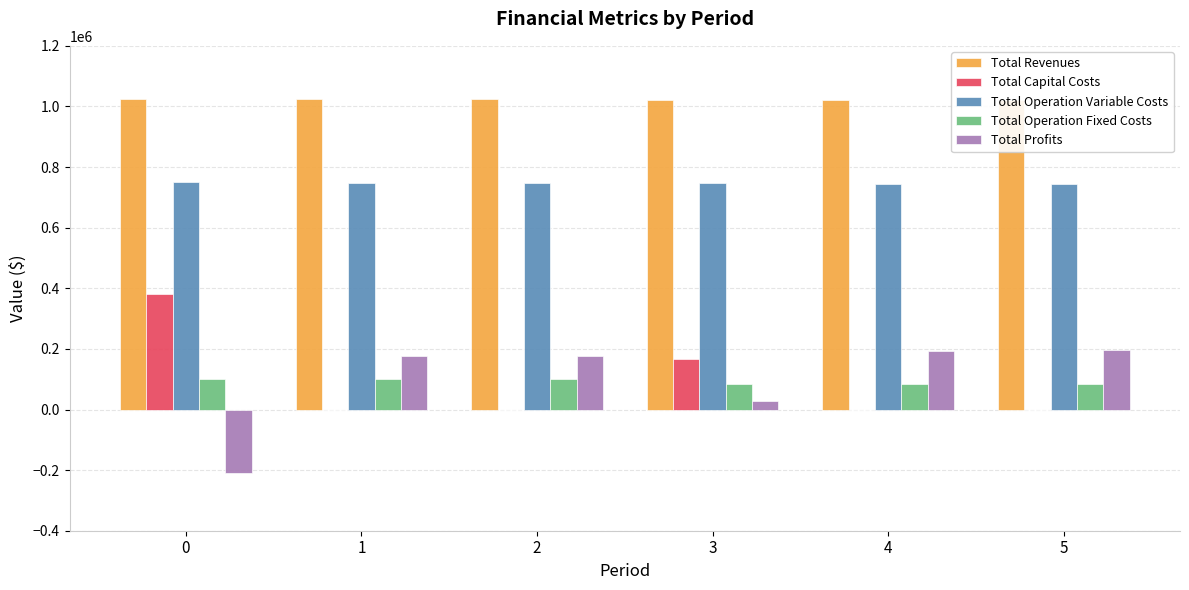

What is the sum of all Total Operation Fixed Costs values?

549262.4